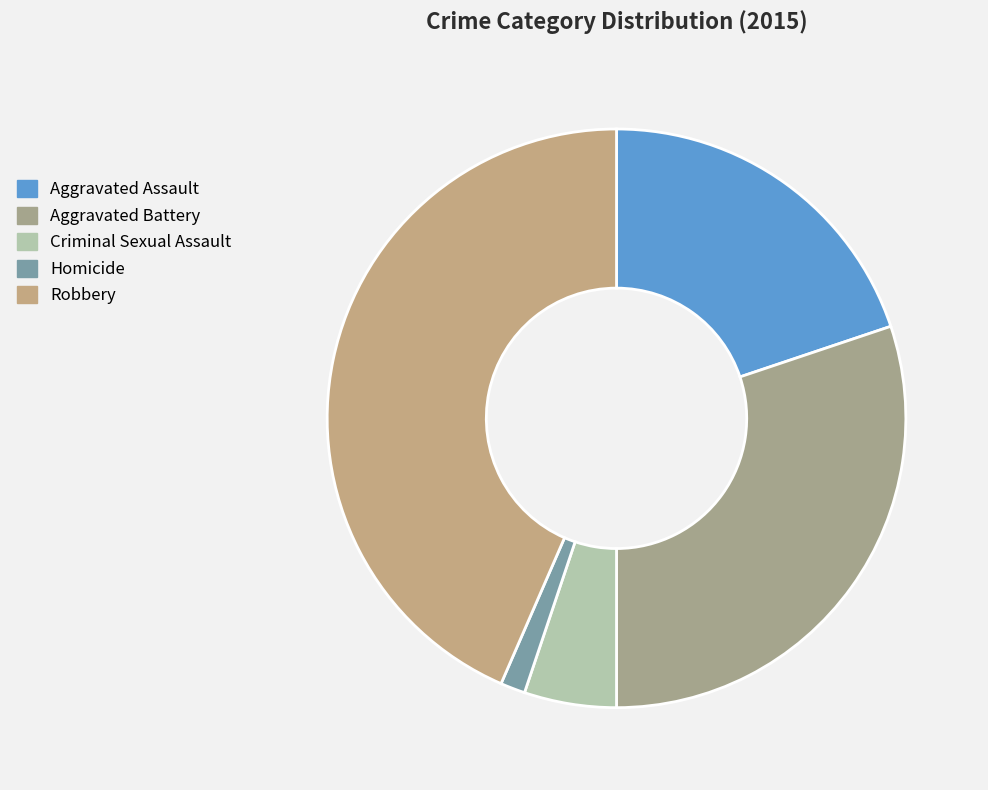

What is the largest slice in the pie chart?

Robbery